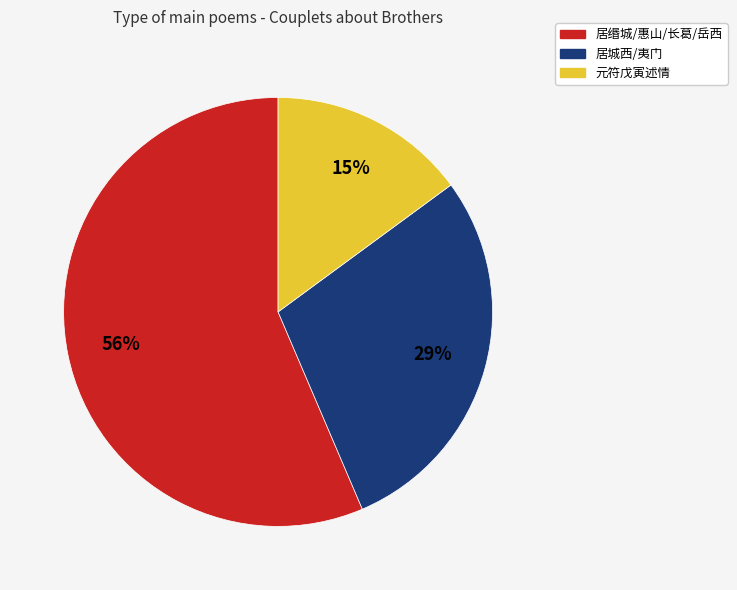

How many slices are in this pie chart?

3